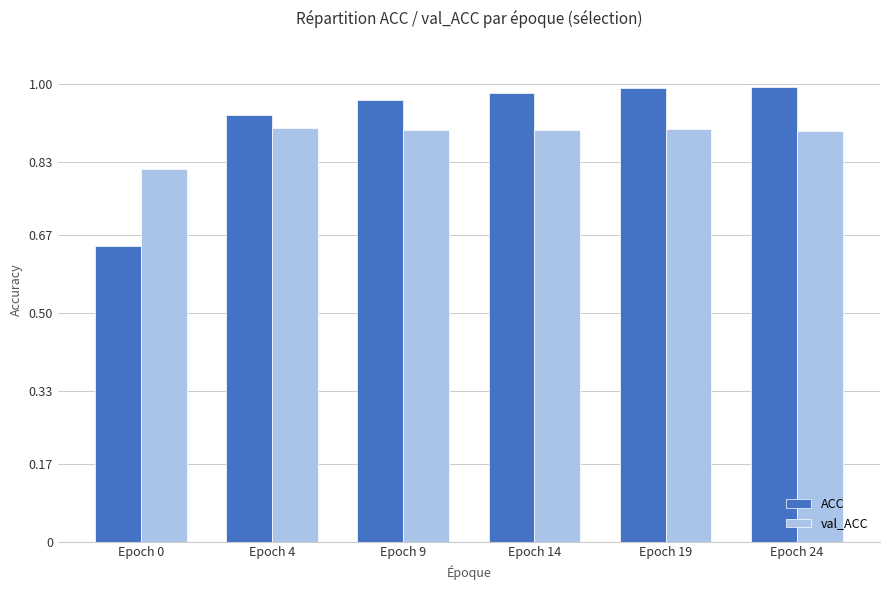

Which category has the lowest value in the ACC series?

Epoch 0